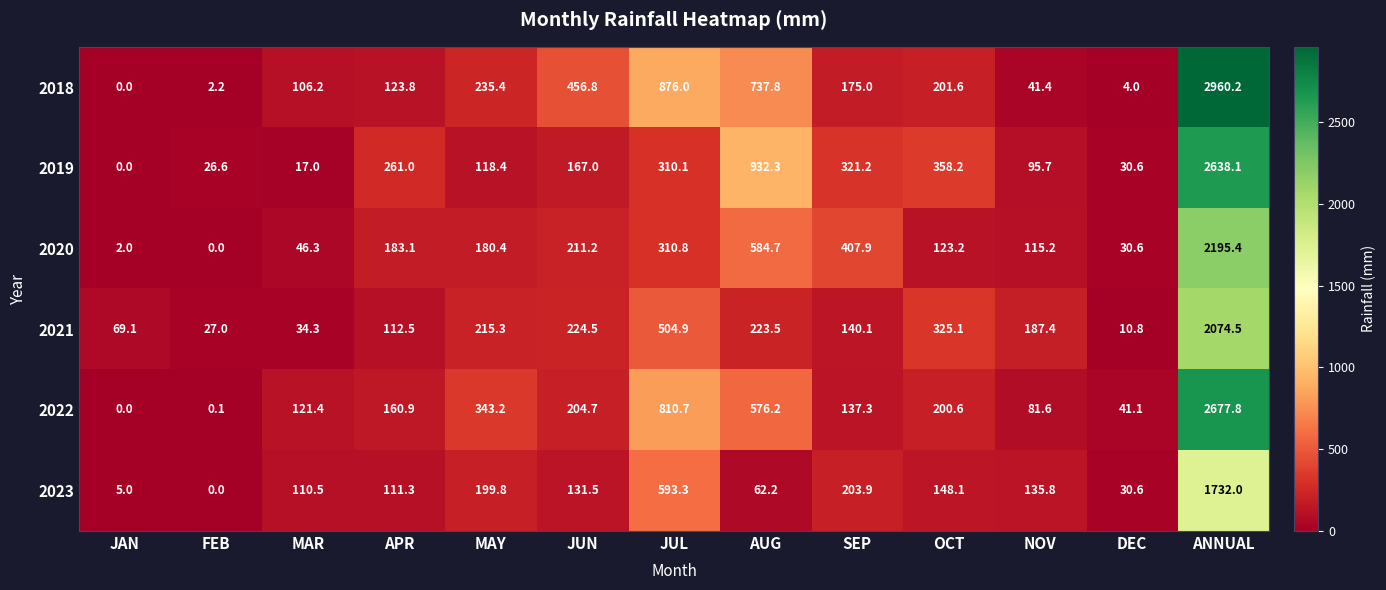

At AUG, list the series in order from largest to smallest.

2019, 2018, 2020, 2022, 2021, 2023